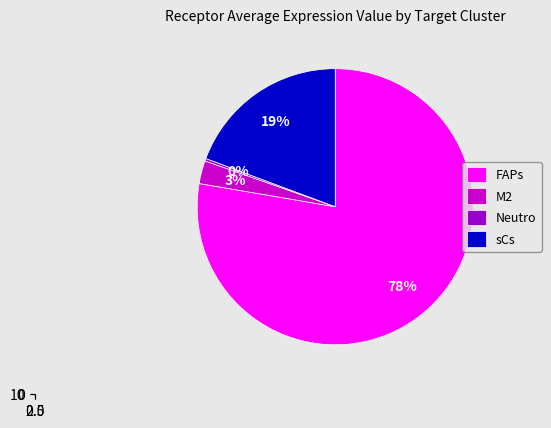

Which slice is the largest?

FAPs